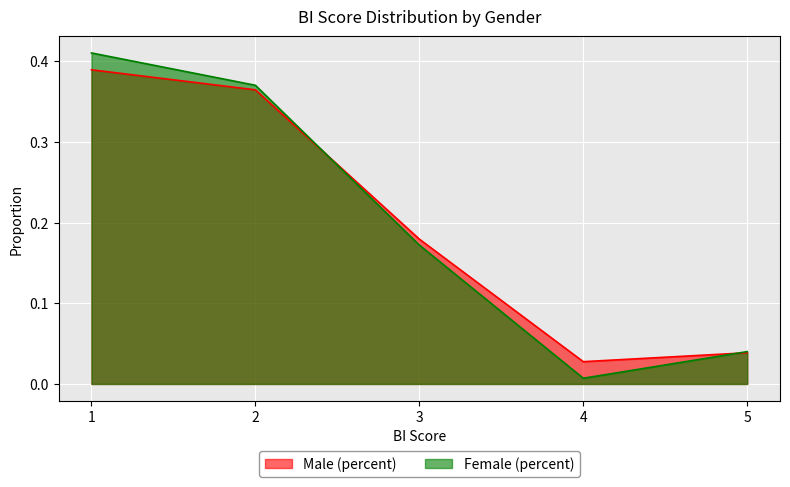

Reading right to left, list all the values displayed in this chart.

Male (percent): 0.0	0.0	0.2	0.4	0.4
Female (percent): 0.0	0.0	0.2	0.4	0.4